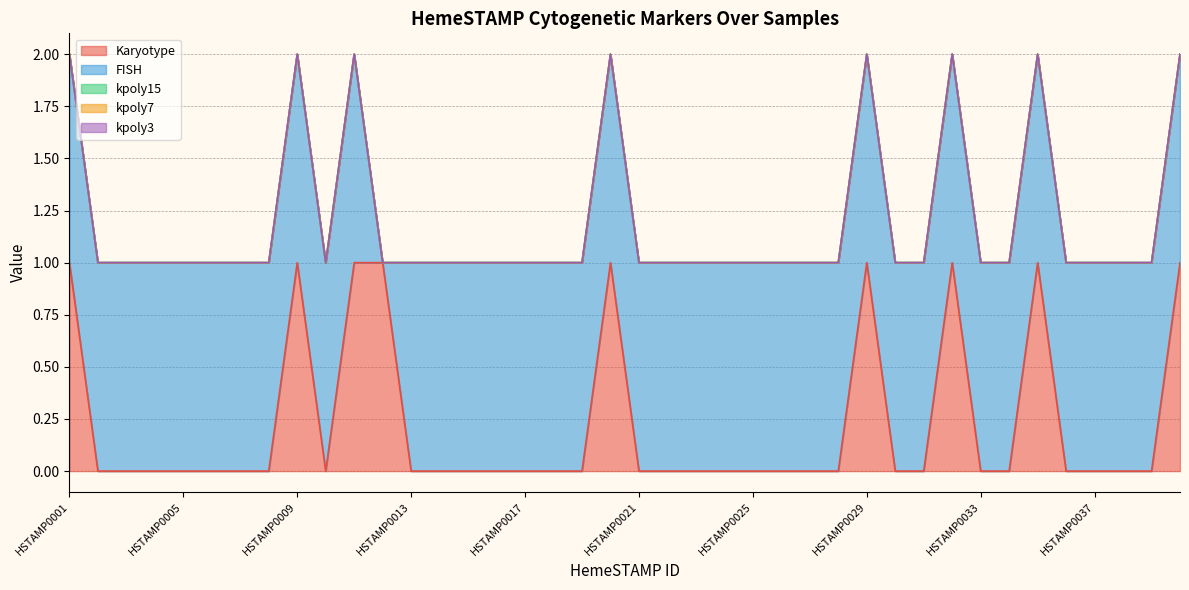

True or false: kpoly3 and kpoly7 intersect in this chart.

False